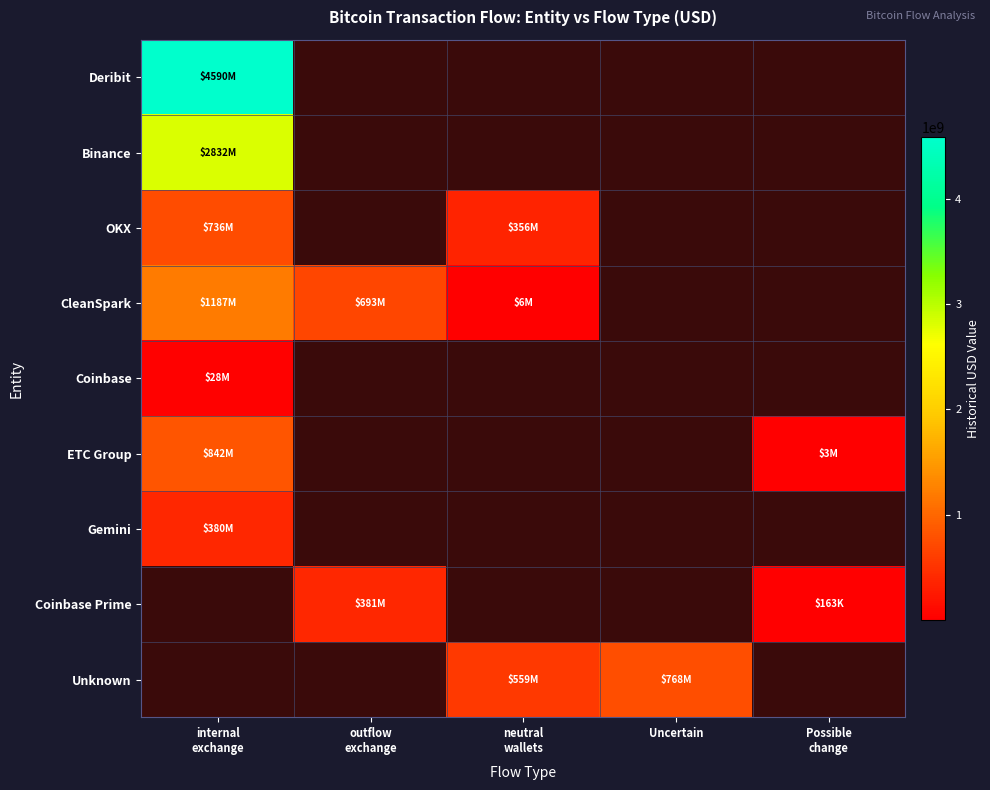

Is the value of OKX at internal exchange greater than the value of Coinbase at outflow exchange?

No